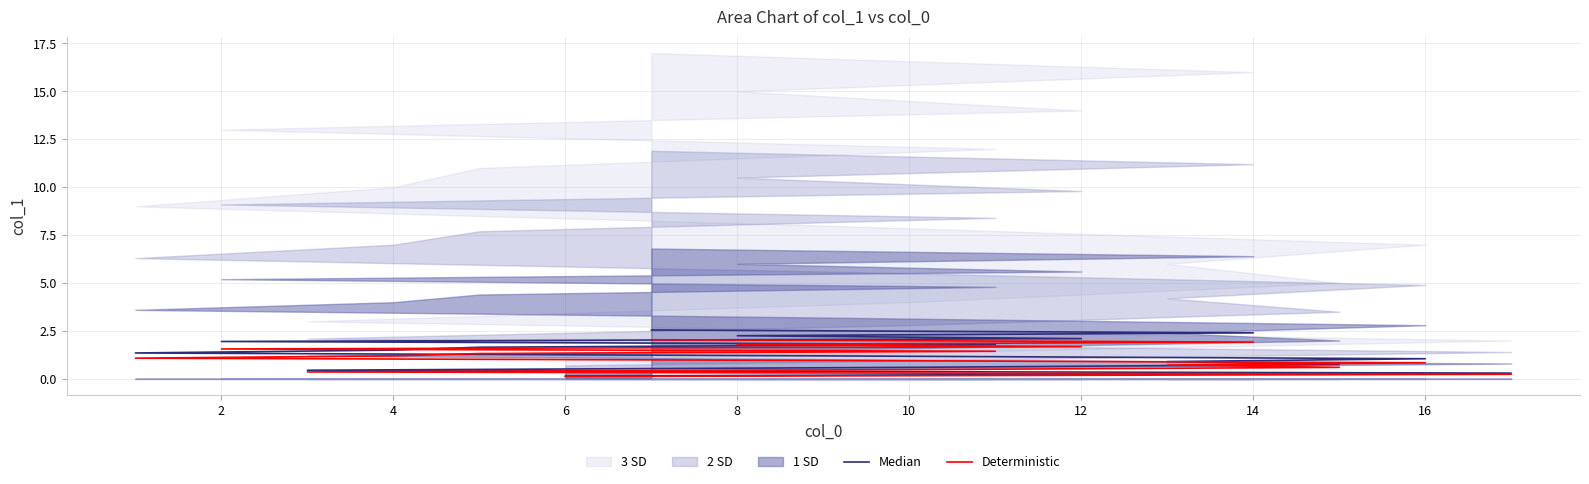

Where is Median nearest to the value 1?

16